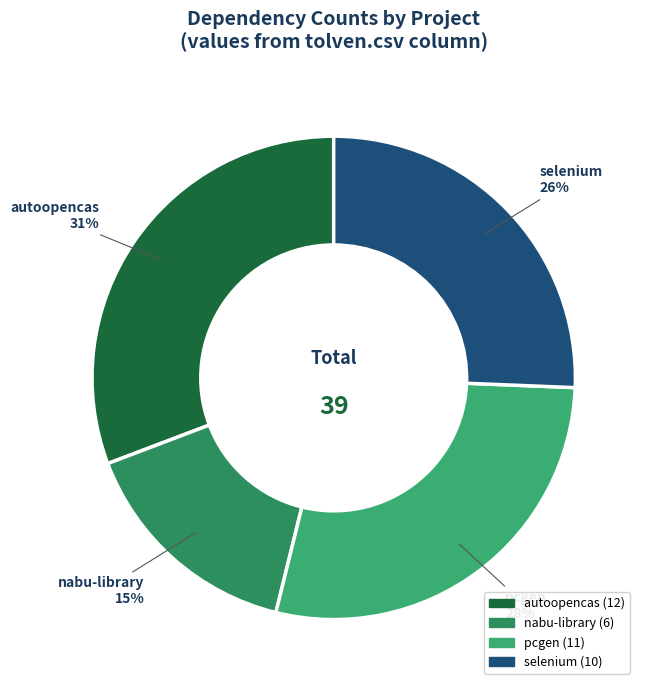

Count the number of slices in the pie.

4